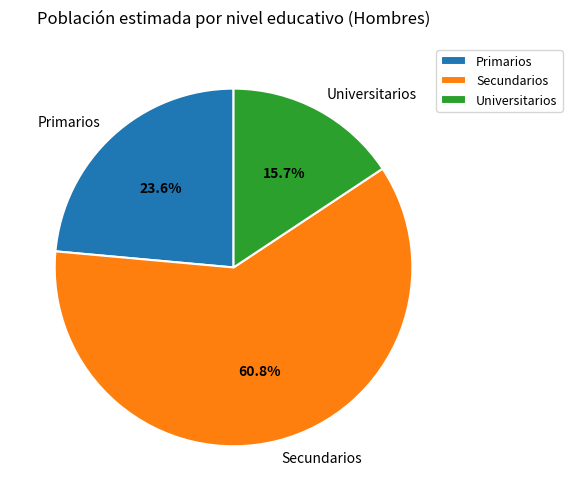

Is there any slice that represents more than half of the pie?

Yes